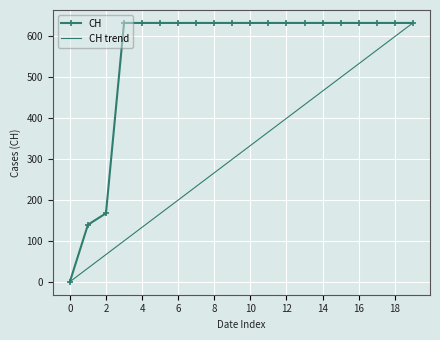

What is the greatest value displayed?

631